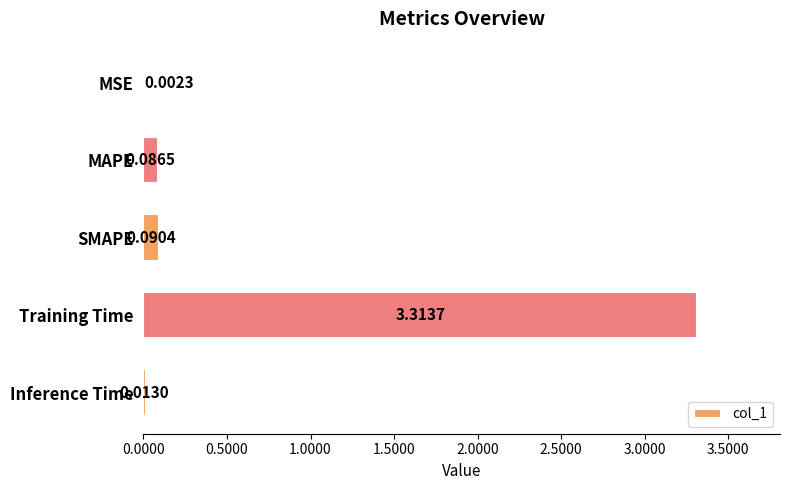

Between SMAPE and MAPE, which is larger?

SMAPE